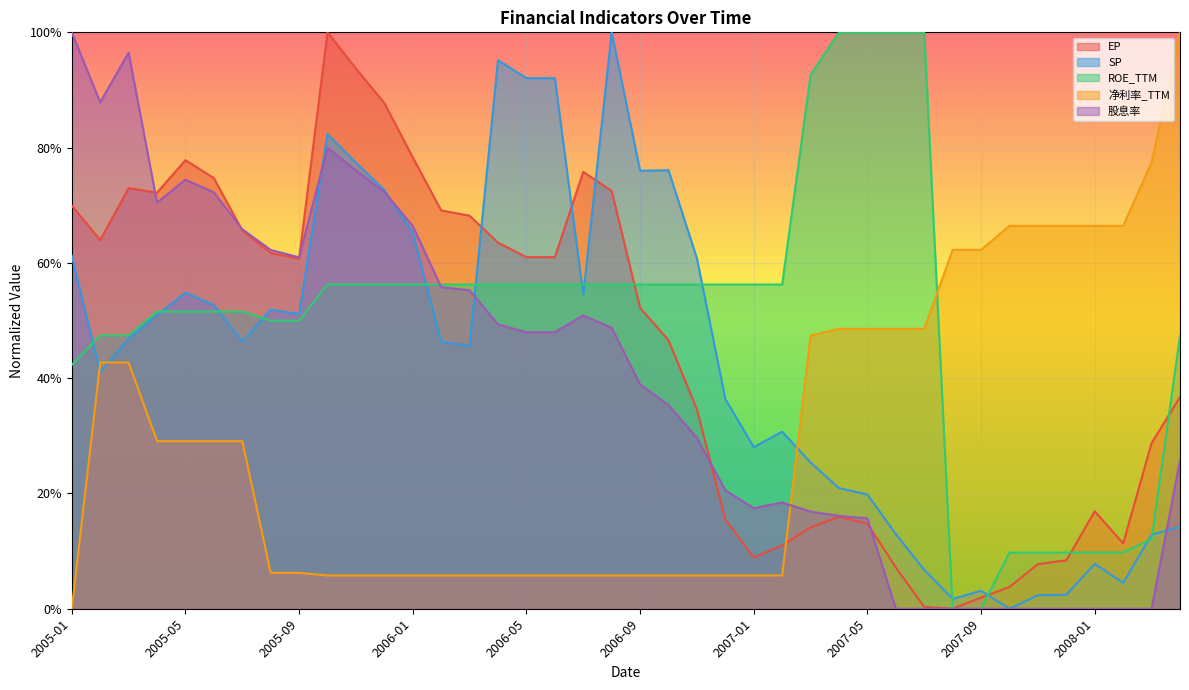

After their last crossing, which series has the higher values: ROE_TTM or EP?

ROE_TTM